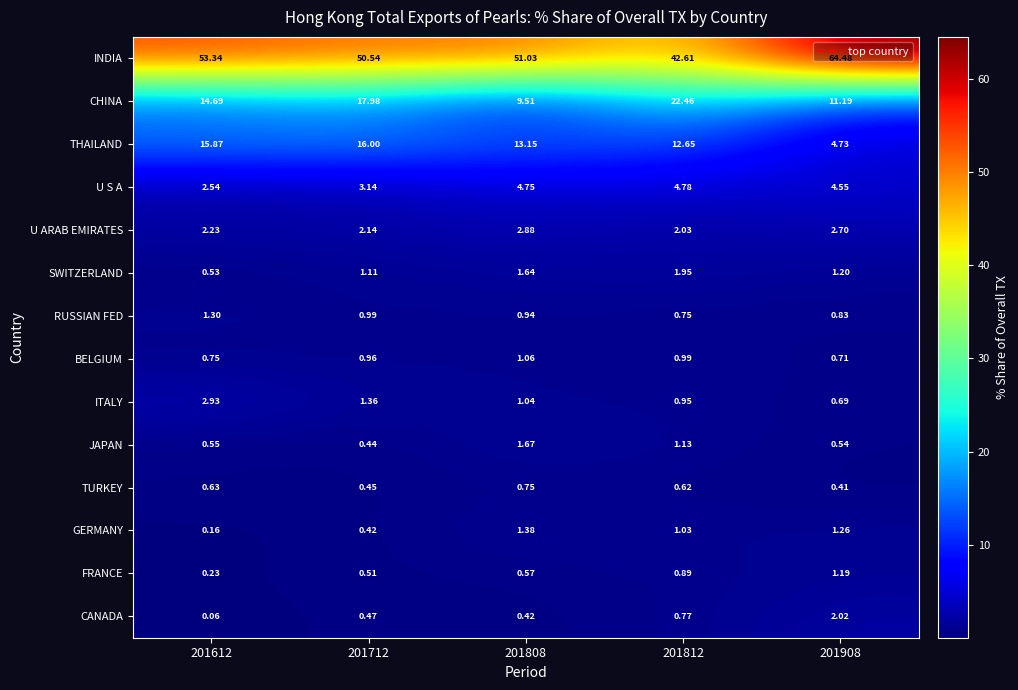

Which series has the largest total across all categories?

INDIA